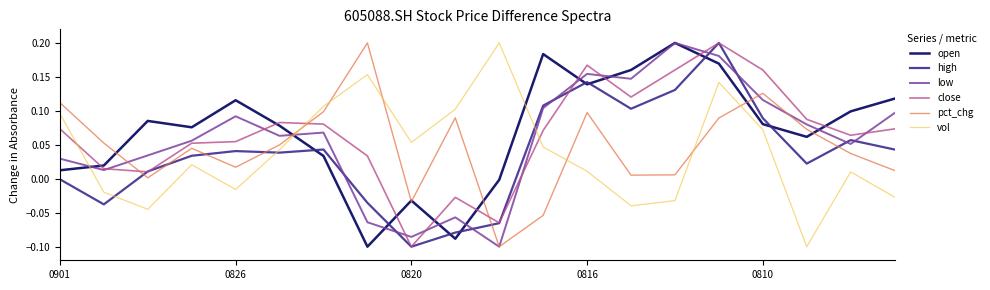

Which series ends up on top after the final intersection of high and low?

low